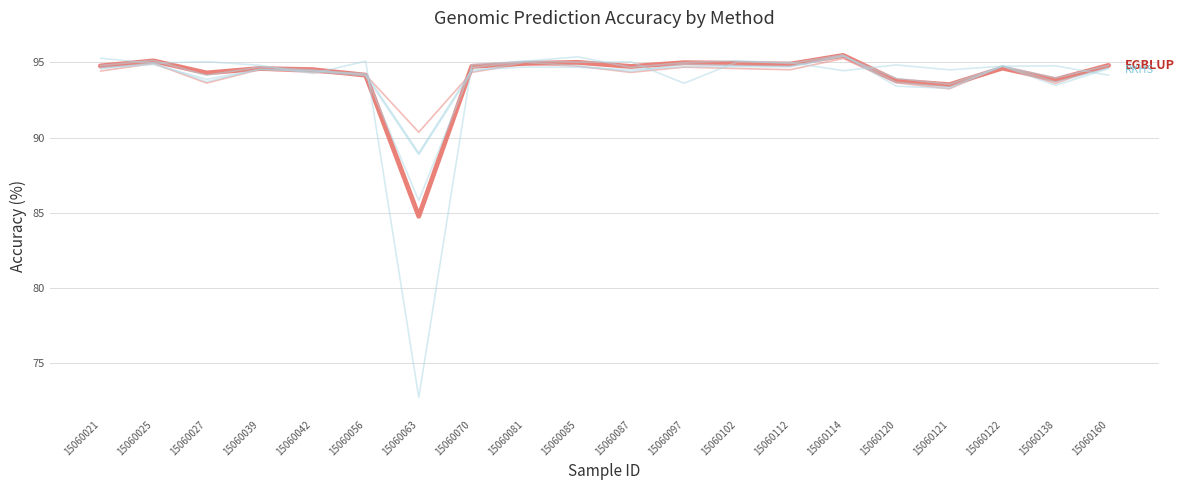

How many lines are shown in the chart?

6